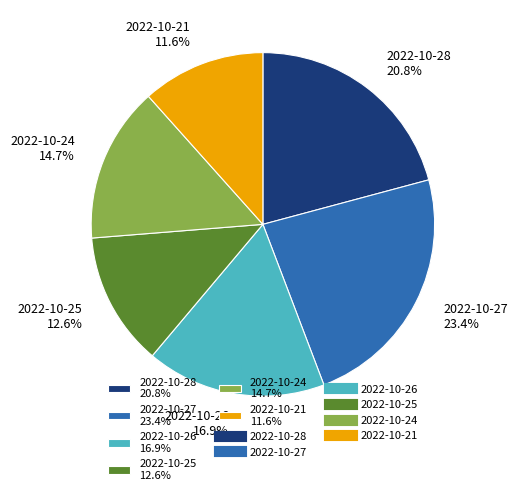

The 2022-10-21 slice represents 12% of the pie. True or false?

True